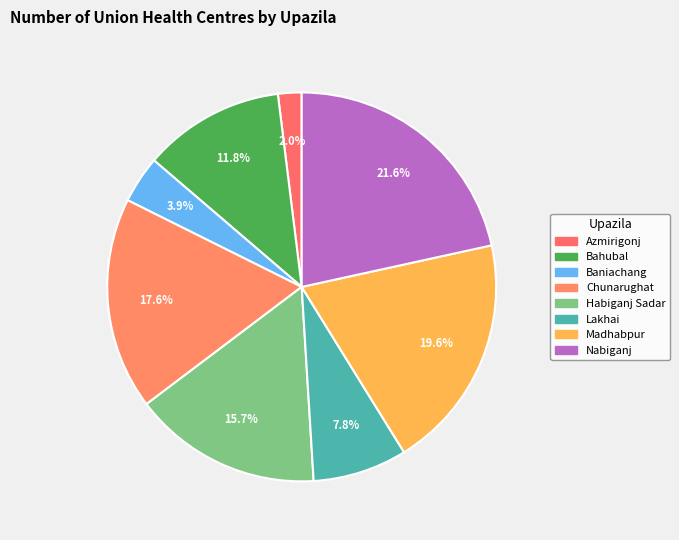

Rank the categories by value from lowest to highest.

Azmirigonj, Baniachang, Lakhai, Bahubal, Habiganj Sadar, Chunarughat, Madhabpur, Nabiganj